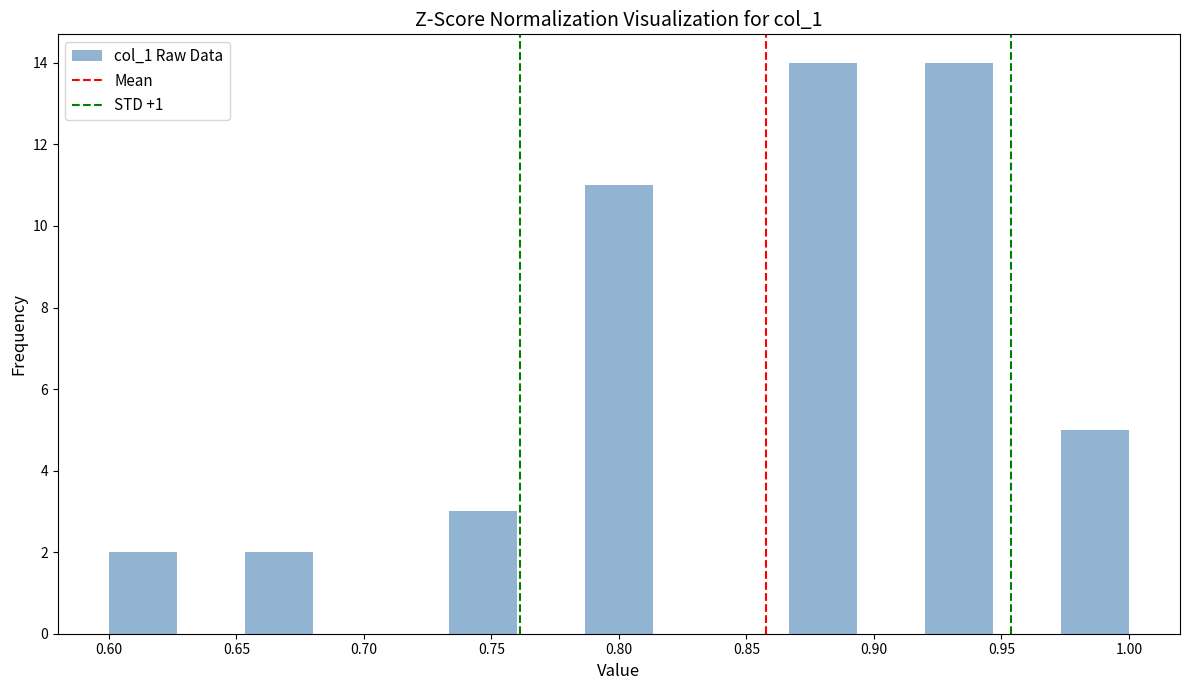

Reading left to right, transcribe this chart: for each bar, give the range it covers on the x-axis and its height. Neither the bar edges nor the heights are printed on the chart, so give them approximately, as read against the axes.

0.600 to 0.625: 2
0.625 to 0.655: 0
0.655 to 0.680: 2
0.680 to 0.705: 0
0.705 to 0.735: 0
0.735 to 0.760: 3
0.760 to 0.785: 0
0.785 to 0.815: 11
0.815 to 0.840: 0
0.840 to 0.865: 0
0.865 to 0.895: 14
0.895 to 0.920: 0
0.920 to 0.945: 14
0.945 to 0.975: 0
0.975 to 1.000: 5